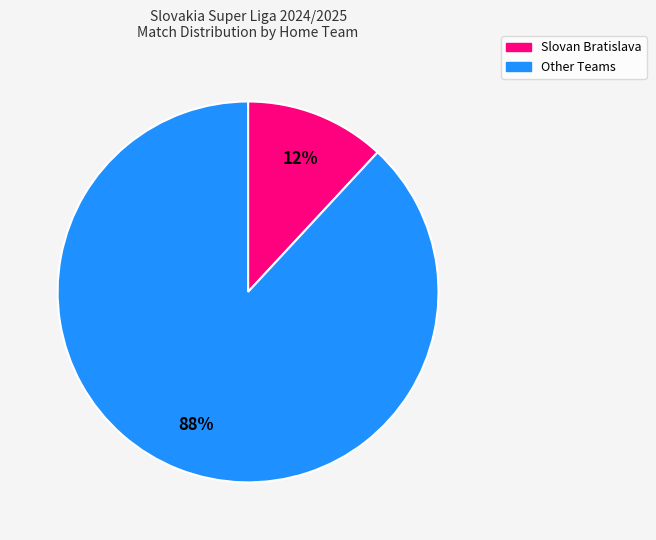

To the nearest percent, what is the difference between the largest and smallest slice percentages?

76%